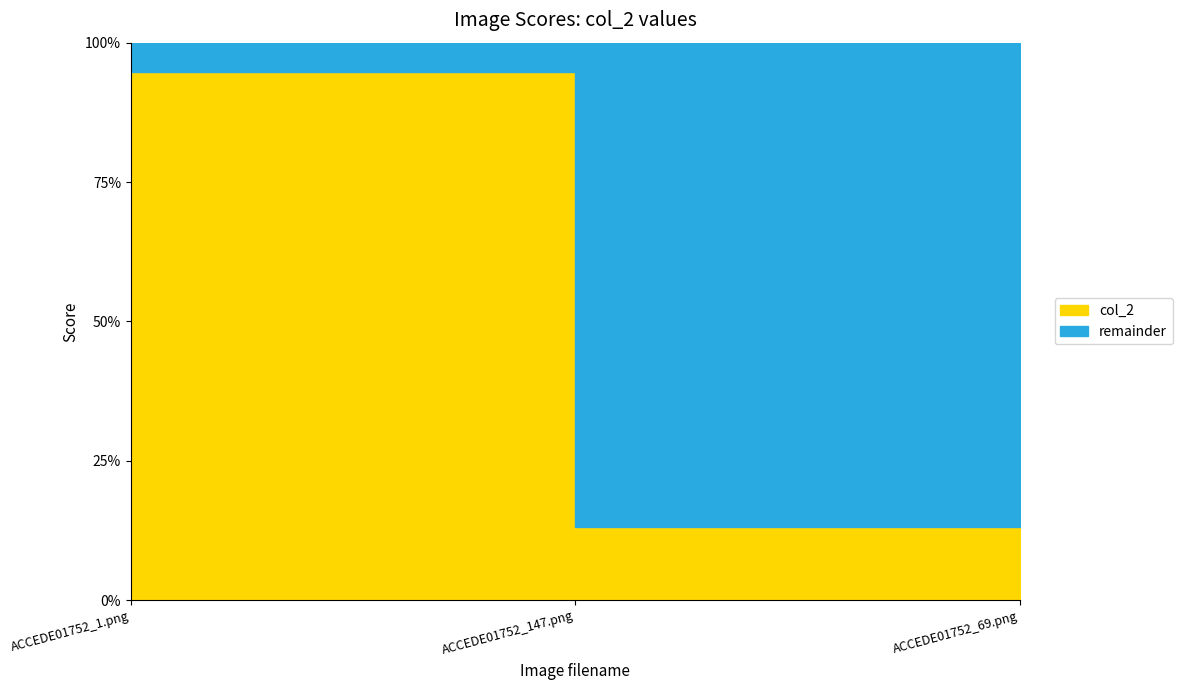

What position from the right is ACCEDE01752_147.png?

2